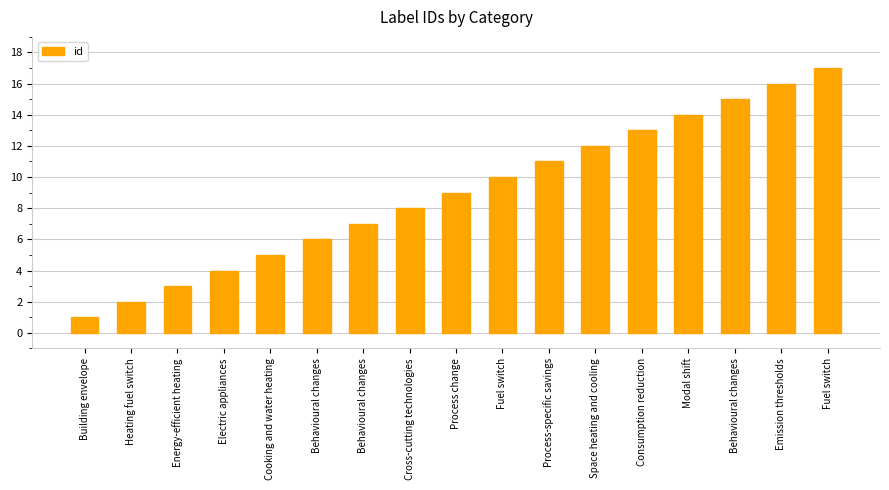

Are the bars grouped side by side (vs. stacked)?

No